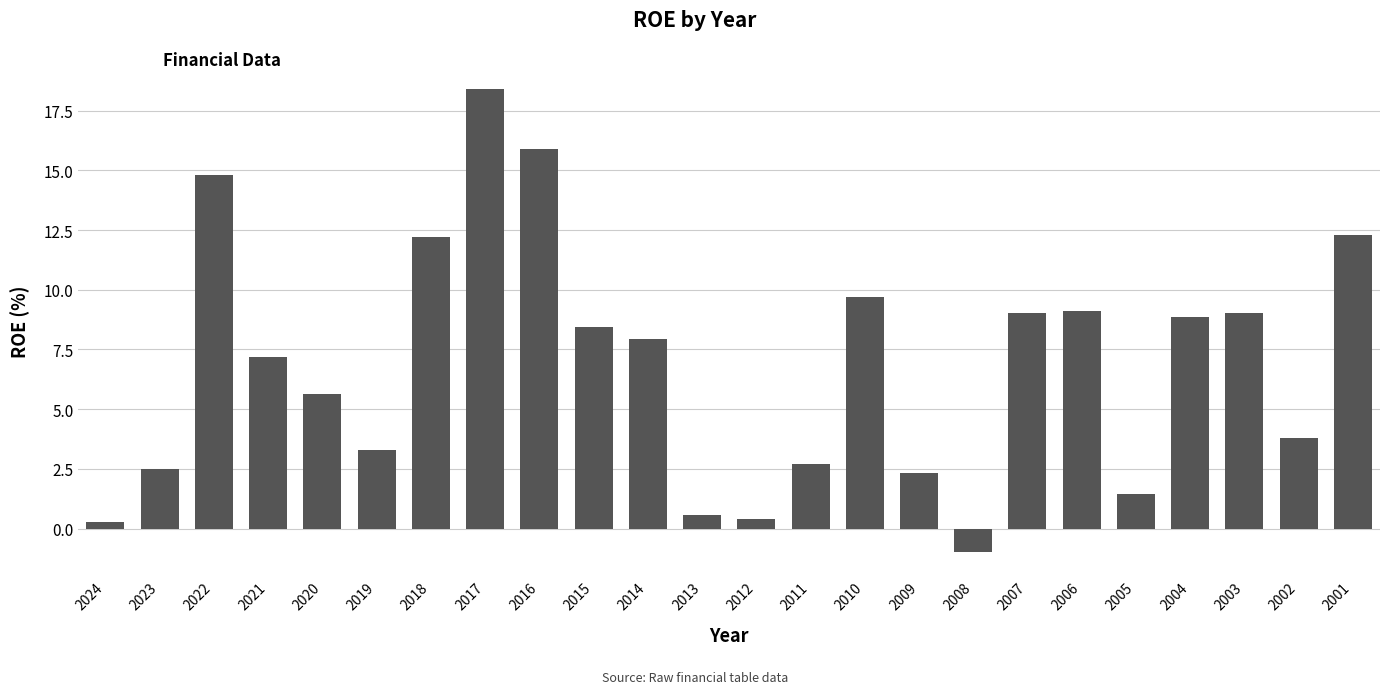

What is the value of the 8th bar from the left?

18.4